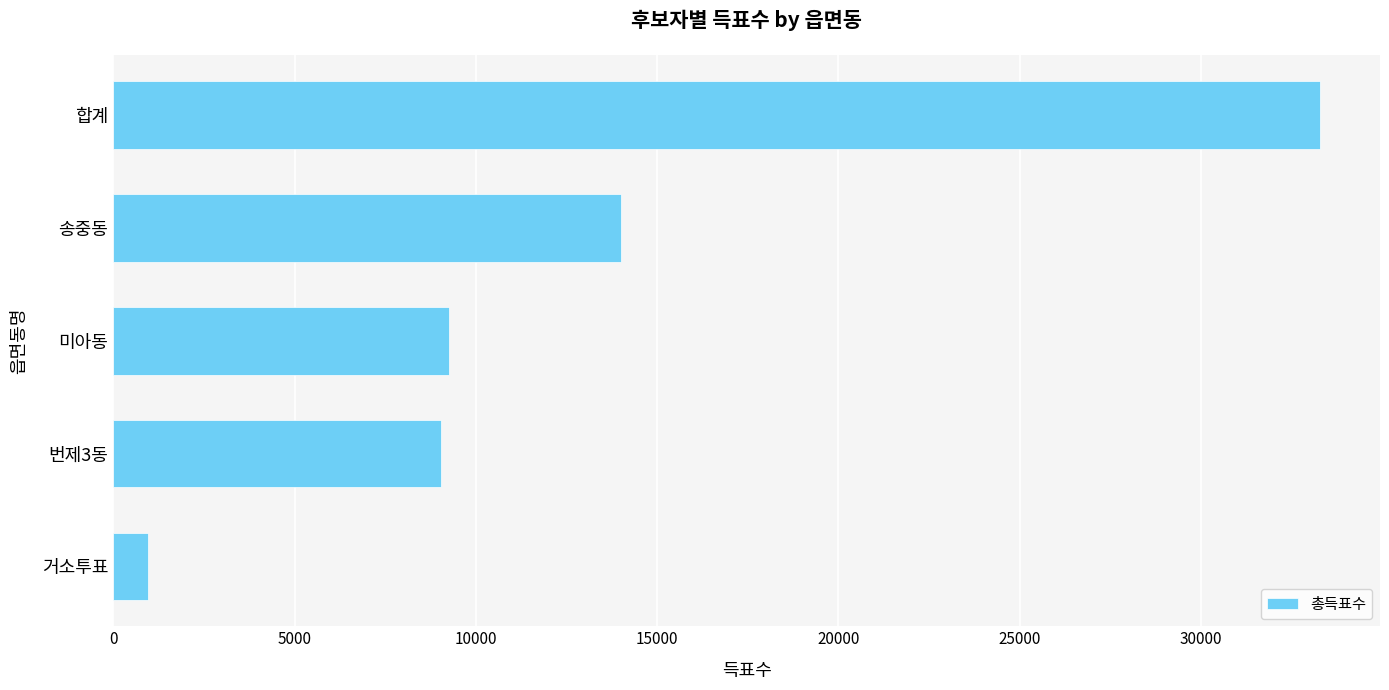

Where is the data nearest to the value 17116?

송중동